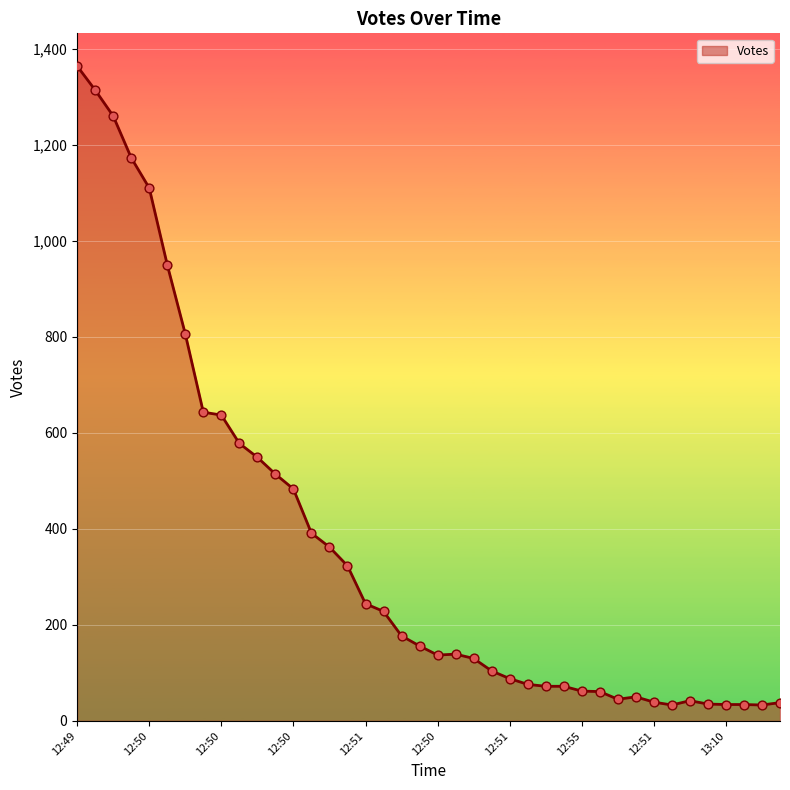

What is the difference between the maximum and minimum values?

1331